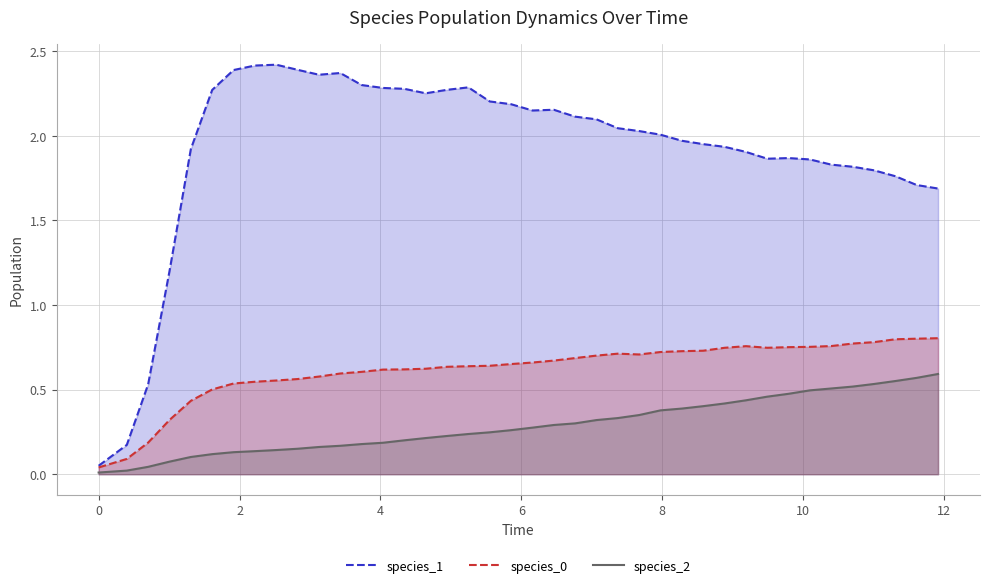

Which series has the widest spread of values?

species_1